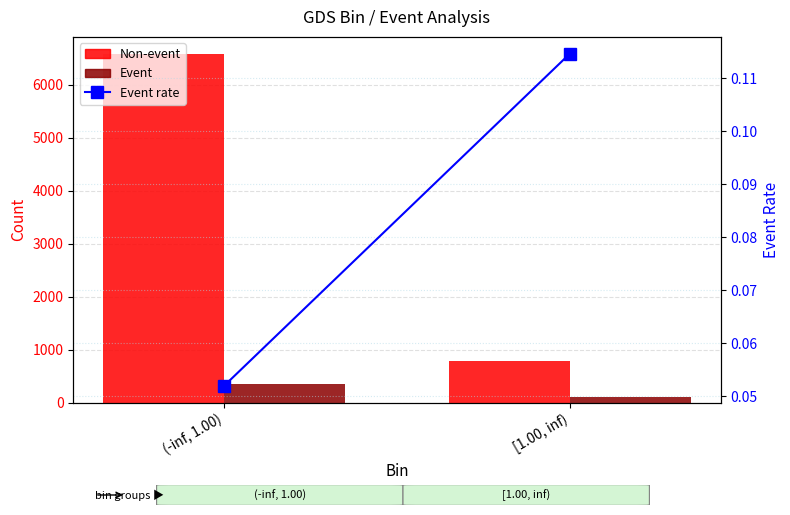

The Event series shows 175.0 at [1.00, inf). True or false?

False